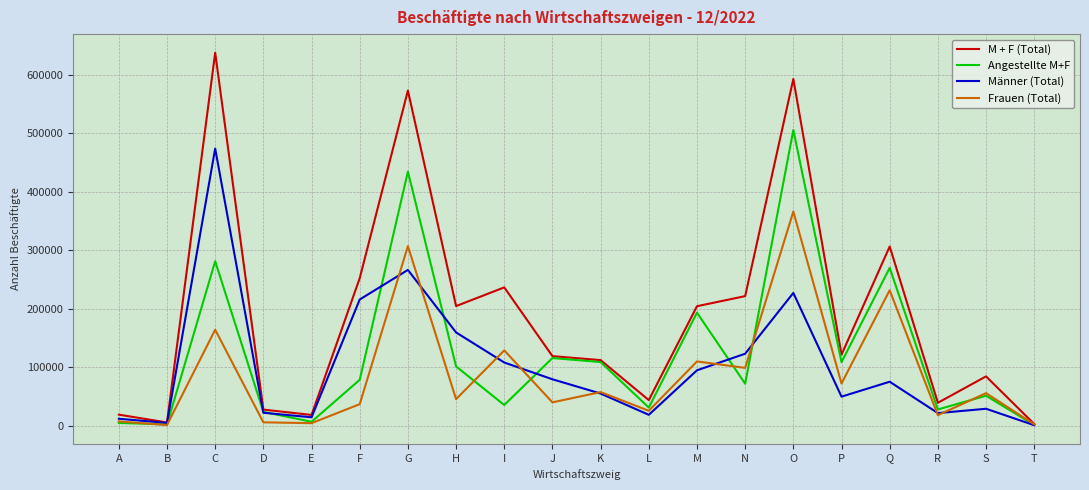

Which category has the highest value across all series?

C